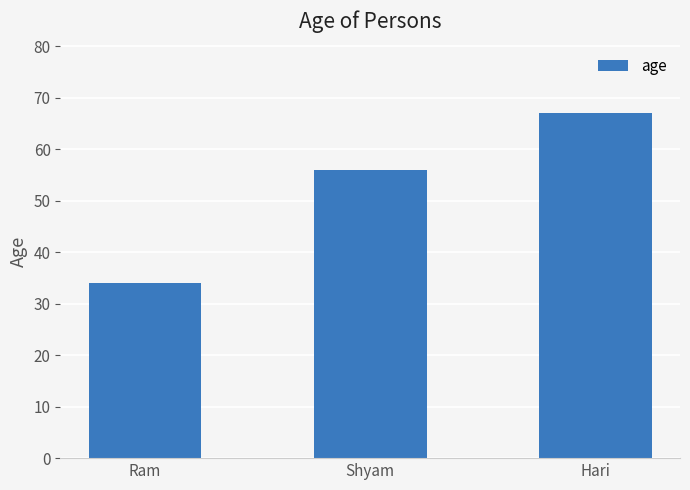

At which category does the chart reach its minimum across all series?

Ram